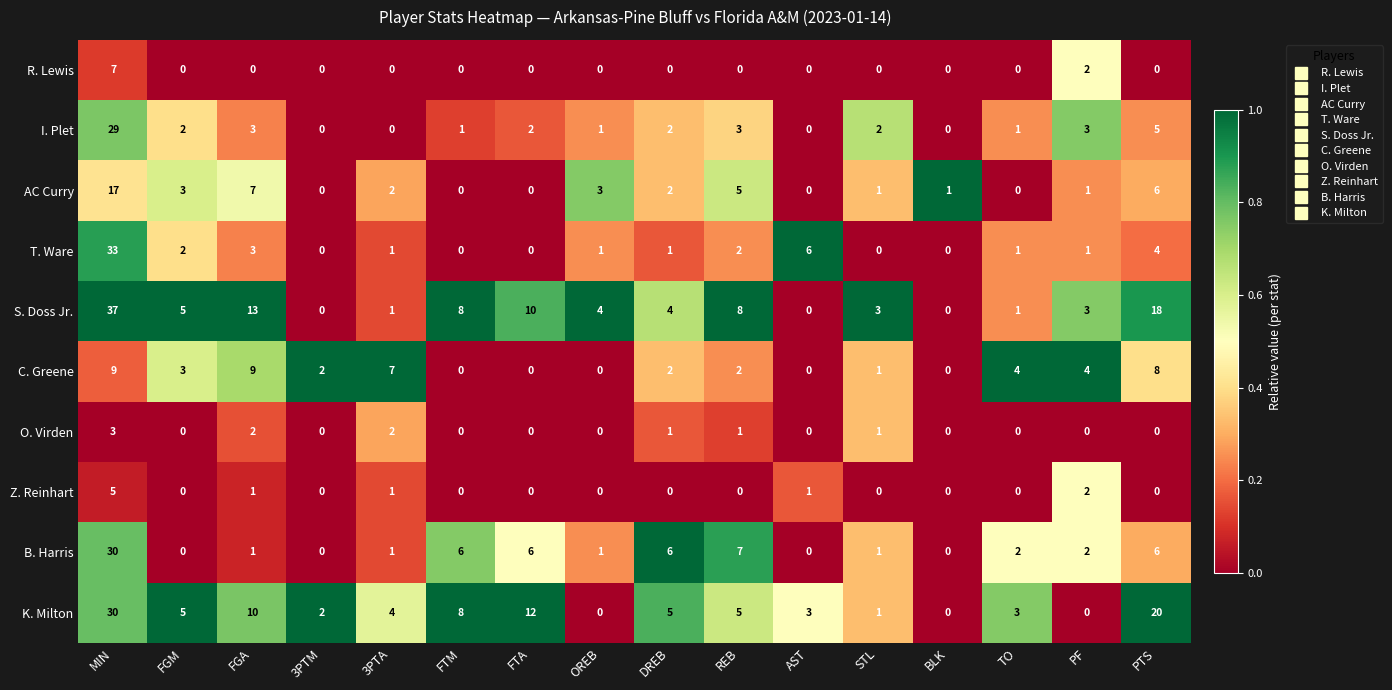

Where does the AC Curry series first go above 2?

MIN